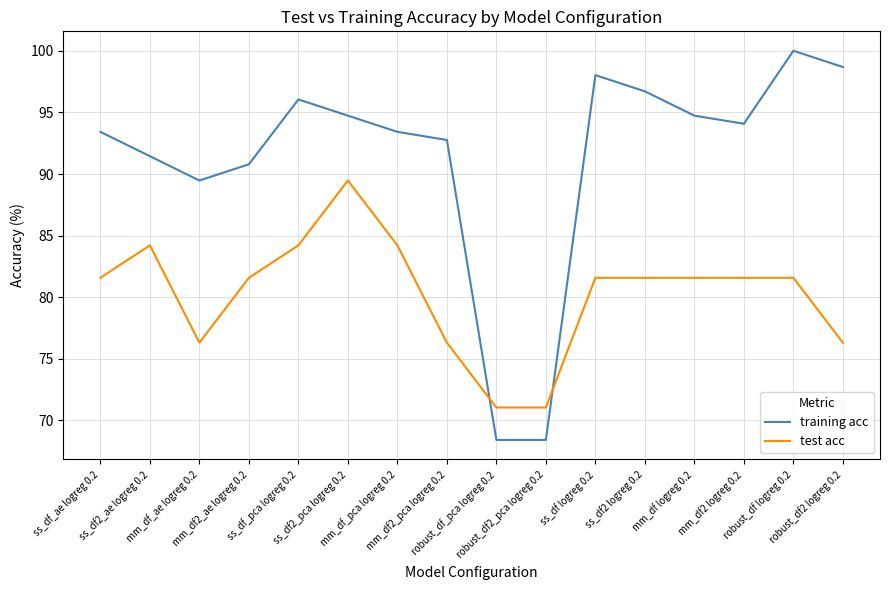

What is the difference between the training acc values at ss_df2_ae logreg 0.2 and robust_df2 logreg 0.2?

7.2